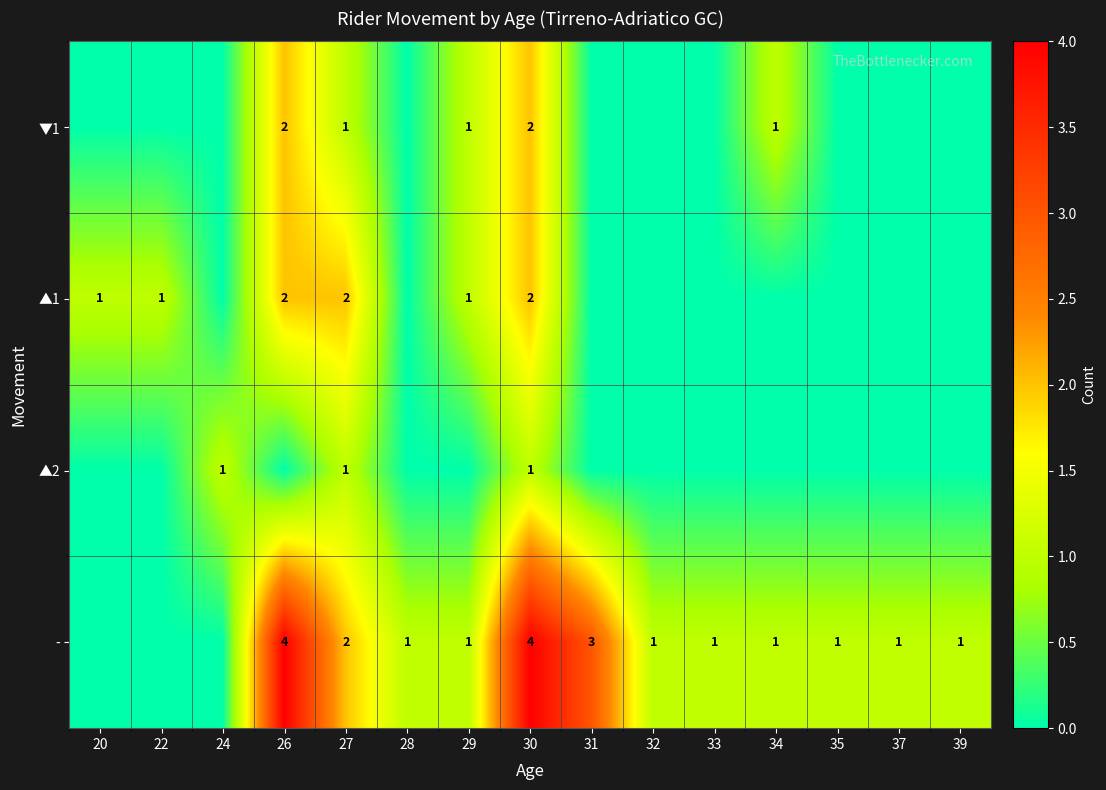

How many values in the ▼1 series exceed 0?

5